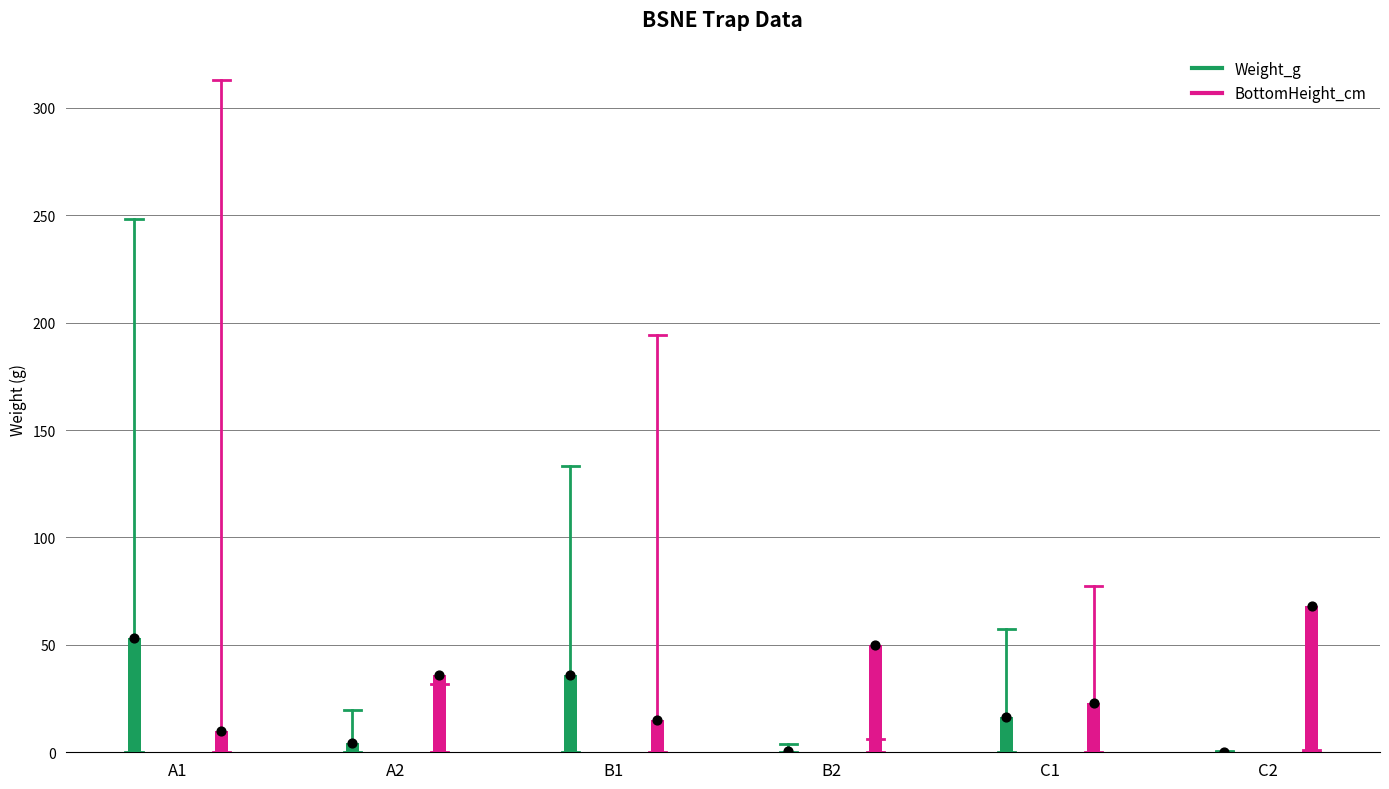

Which series reaches the maximum Y coordinate?

BottomHeight_cm